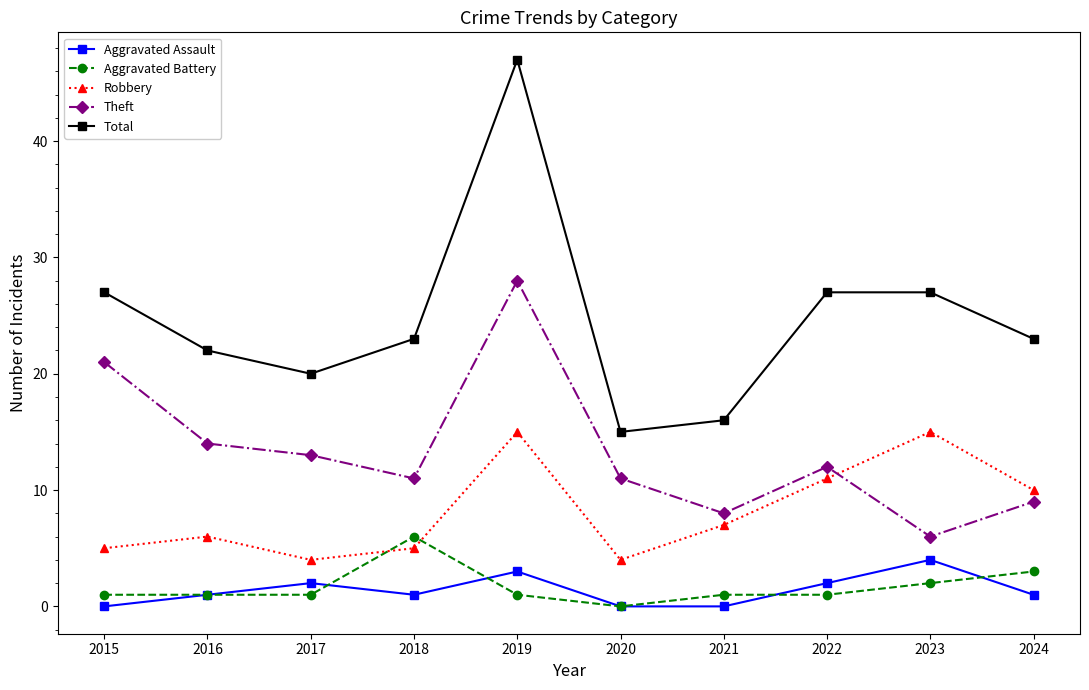

Count the number of data series in this chart.

5